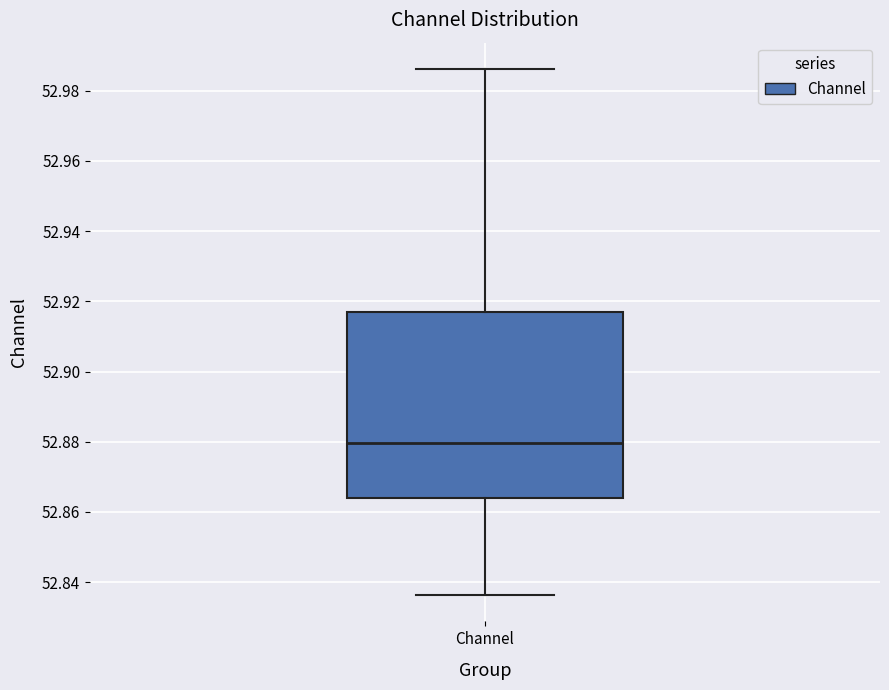

Transcribe this box plot: give where the median line is, the range the box spans, and where the two whiskers end, as read against the y-axis. The values are not printed on the chart, so give them approximately, as read against the axis.

median 52.880, box 52.864 to 52.918, whiskers 52.836 to 52.986